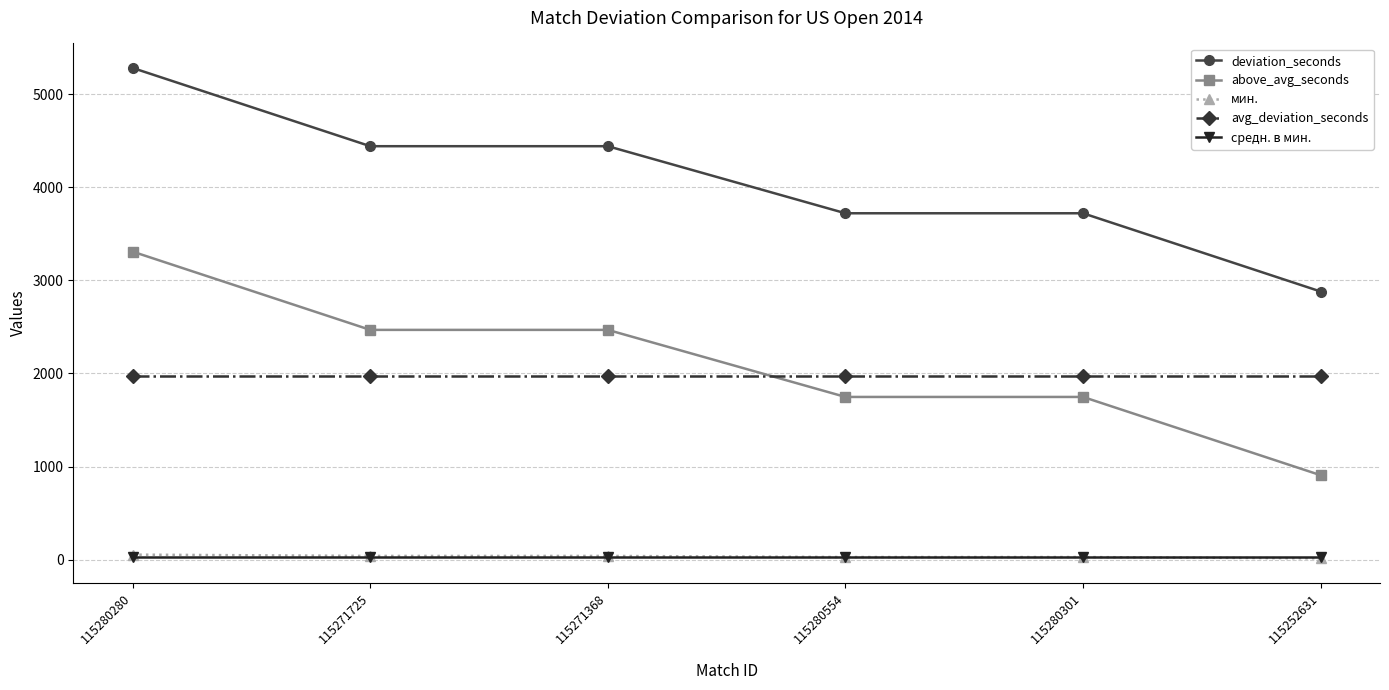

What is the approximate value of above_avg_seconds at 115271725?

2468.0